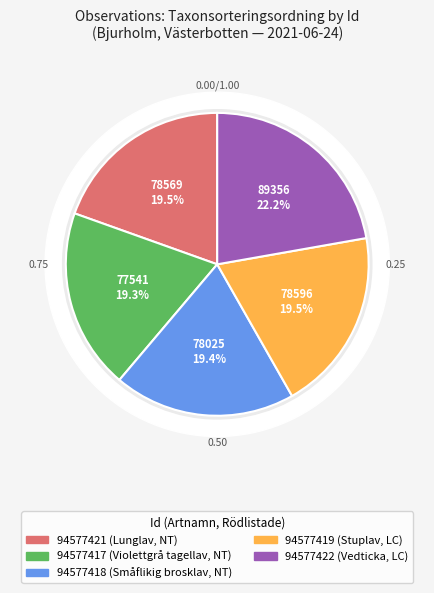

Approximately how many times larger is the value at 94577417 compared to 94577419?

1.0